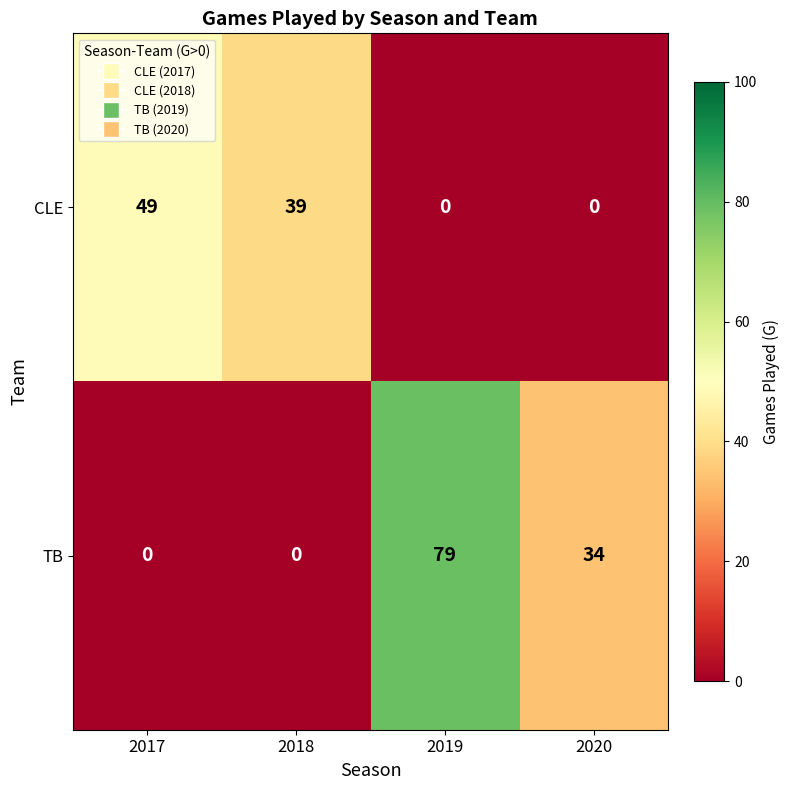

What is the total value across all series at 2017?

49